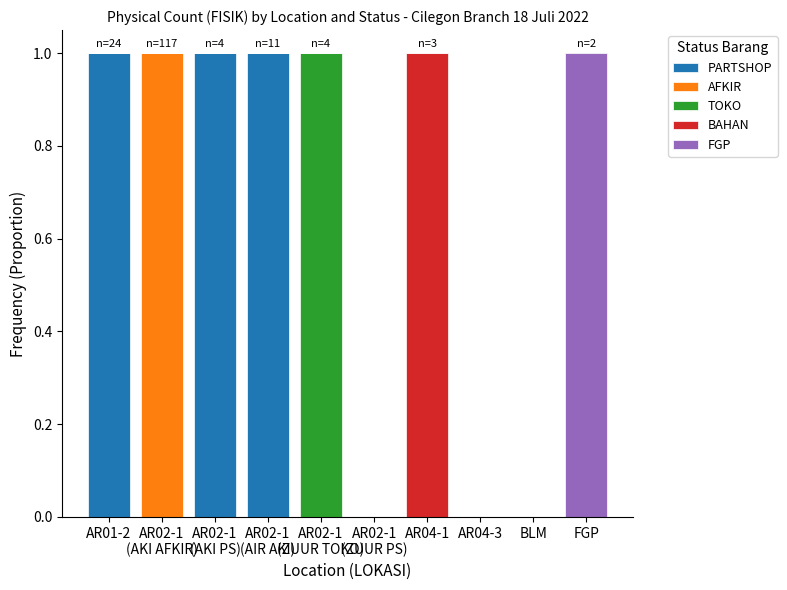

At AR01-2, list the series in order from largest to smallest.

PARTSHOP, AFKIR, TOKO, BAHAN, FGP